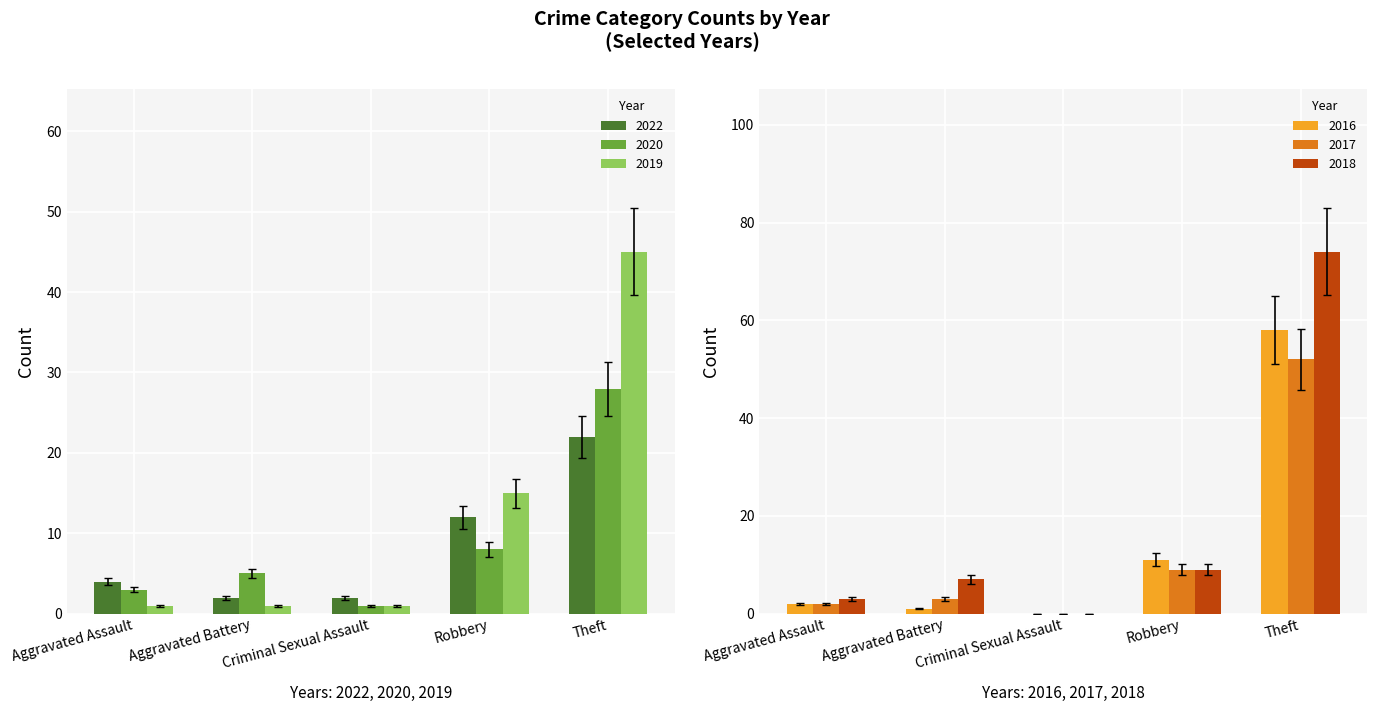

What is the value of the 2017 bar at the 1st from the left?

1.8